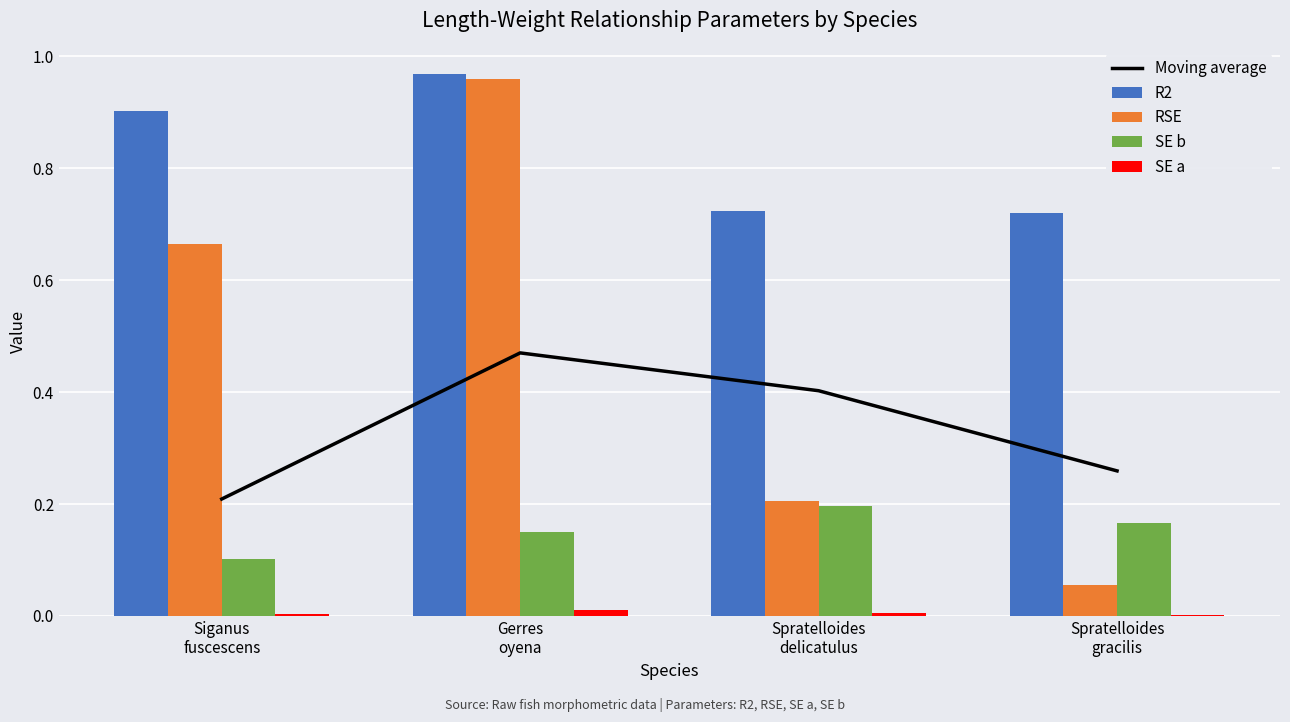

True or false: Moving average has a value of 0.4 at Spratelloides
delicatulus.

True